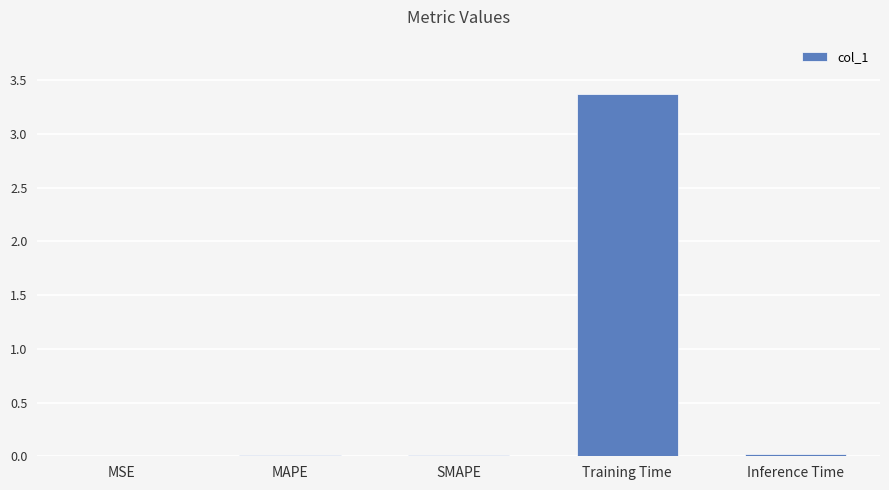

Between Training Time and Inference Time, which is larger?

Training Time